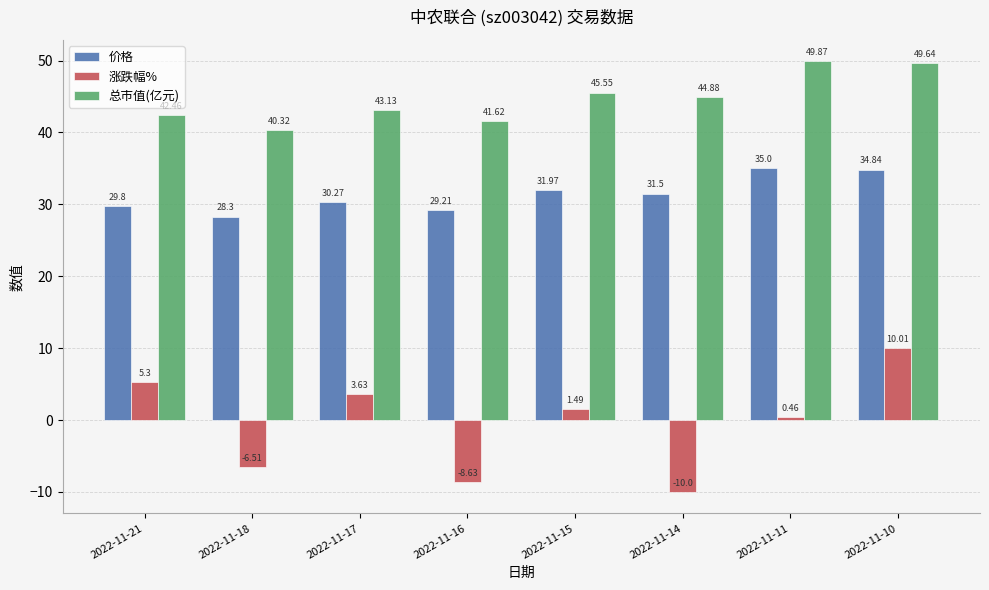

Which category has the lowest value across all series?

2022-11-14